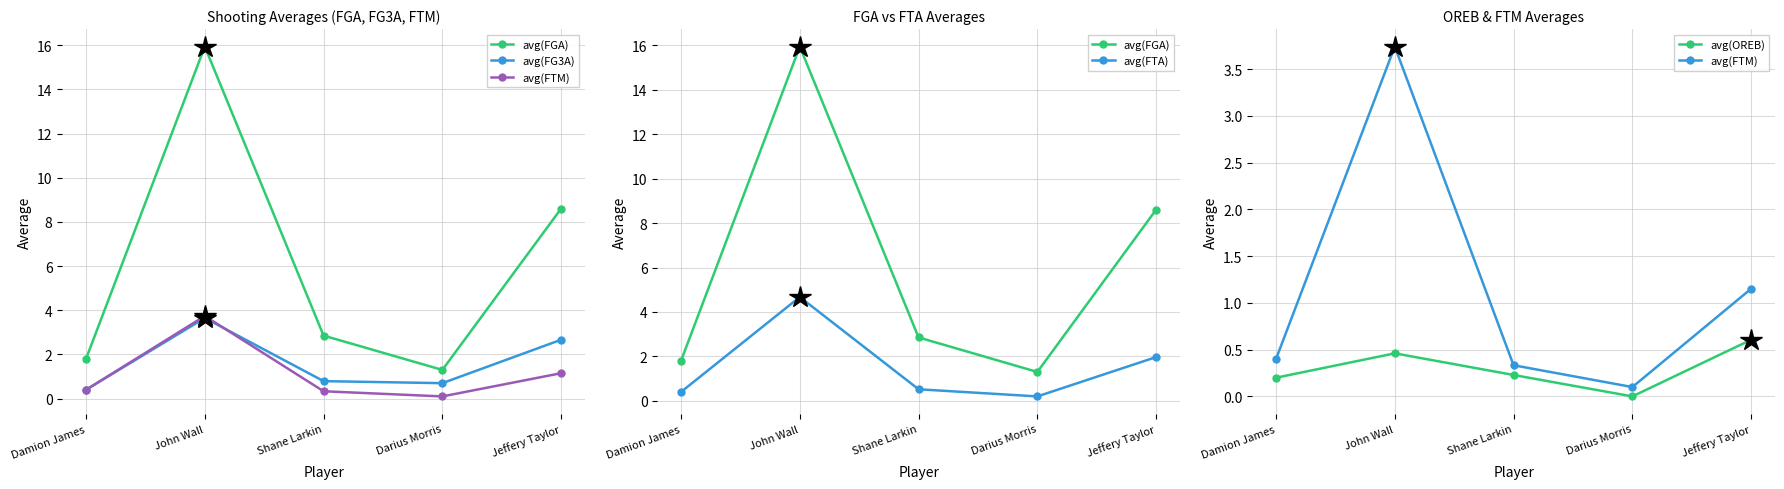

Which series has the largest total across all categories?

avg(FGA)